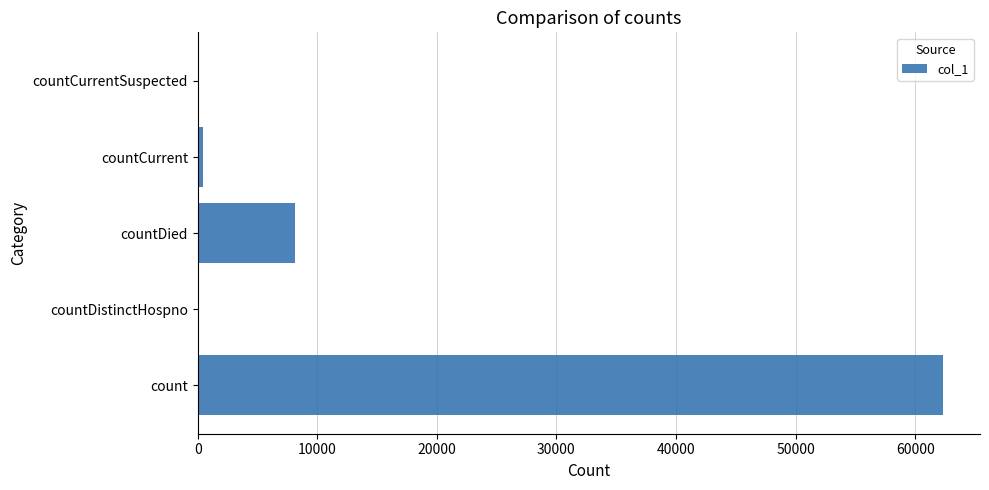

What is the sum of all values?

70902